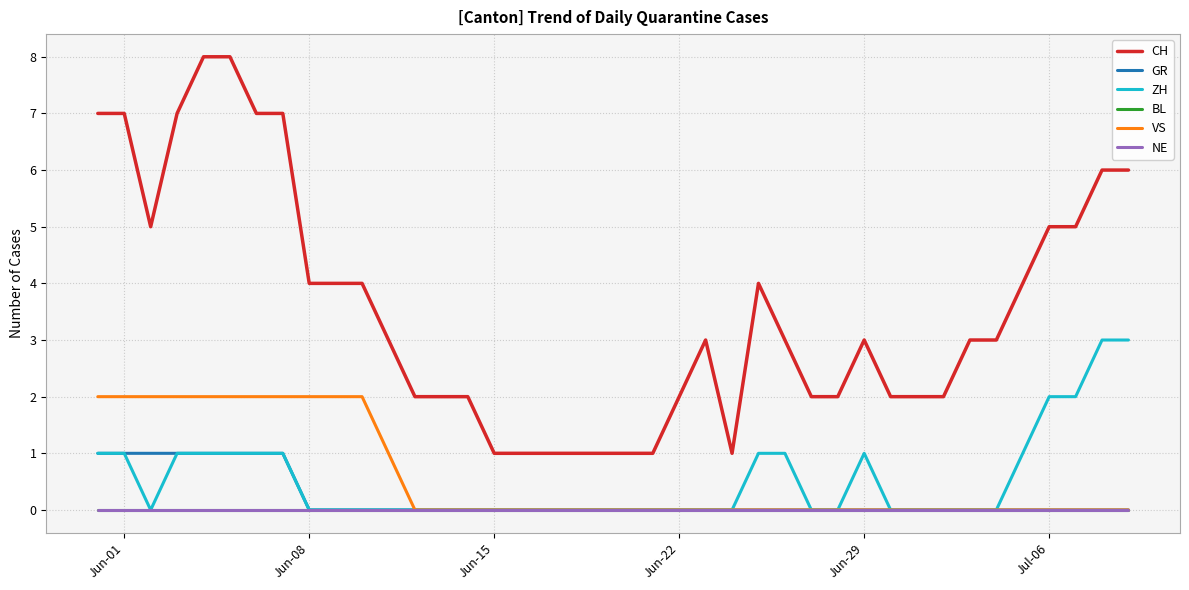

Which series has the widest spread of values?

CH